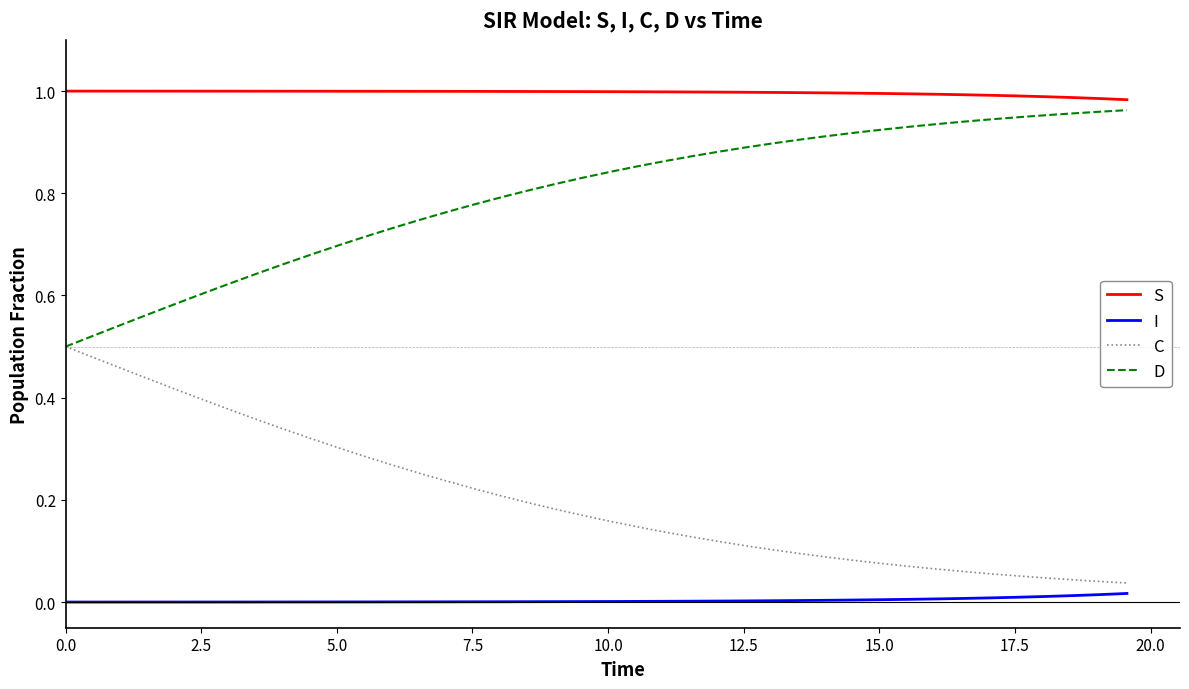

Rank the series by their average value, from highest to lowest.

S, D, C, I